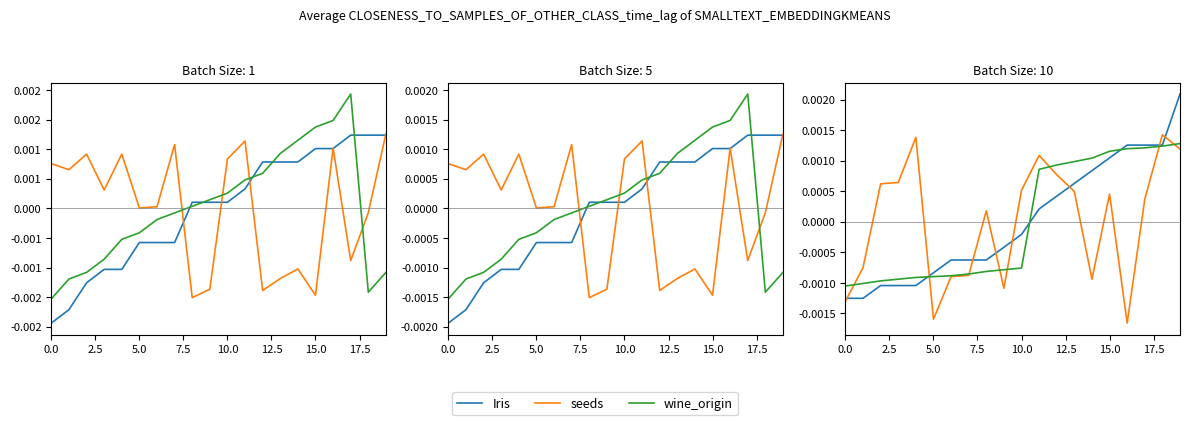

At which label does seeds reach its peak?

18